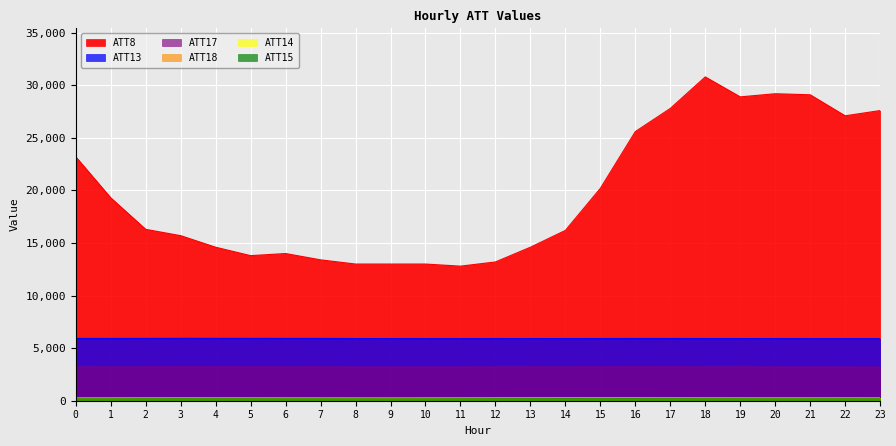

At which category is the sum across all series the highest?

18